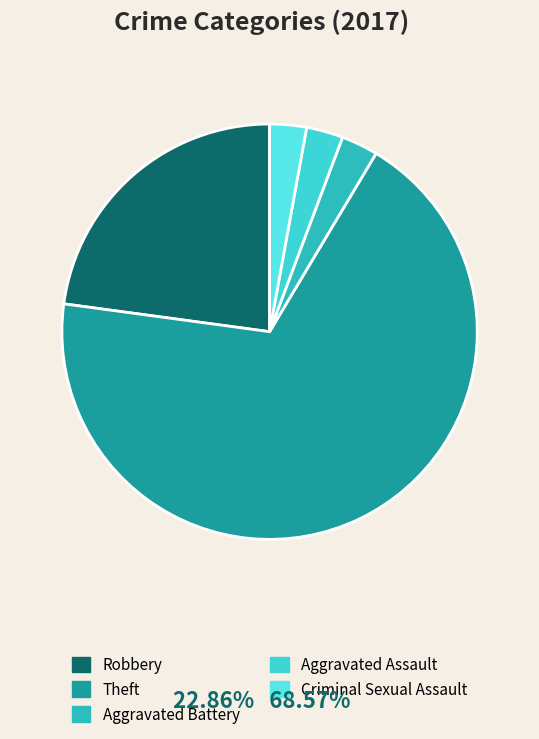

Between Robbery and Criminal Sexual Assault, which is larger?

Robbery